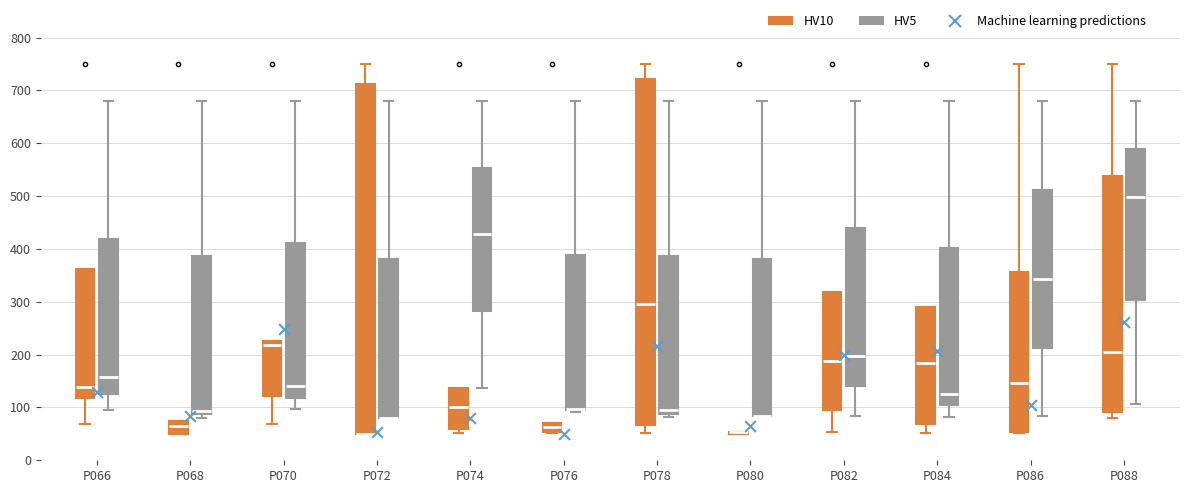

Where does the upper whisker of the box for P080 (HV5) end on the y-axis? The values are not printed on the chart, so give them approximately, as read against the axis.

680